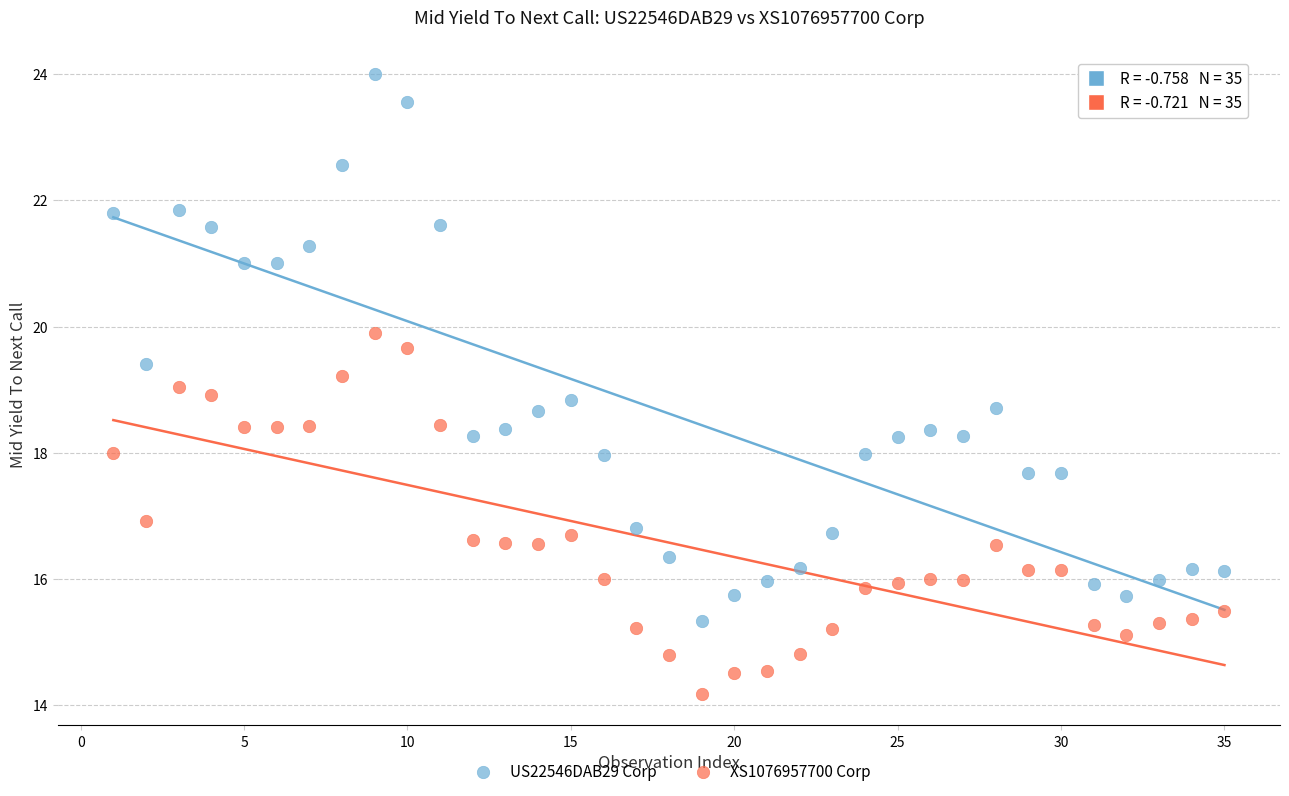

Which series reaches the minimum Y coordinate?

XS1076957700 Corp